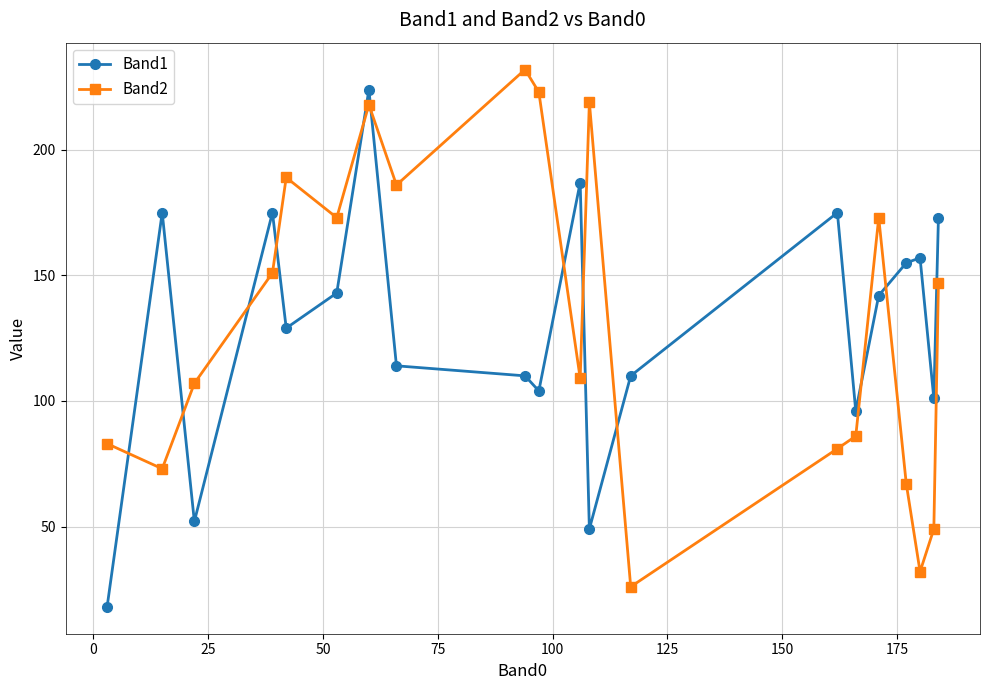

How many distinct data groups are displayed?

2